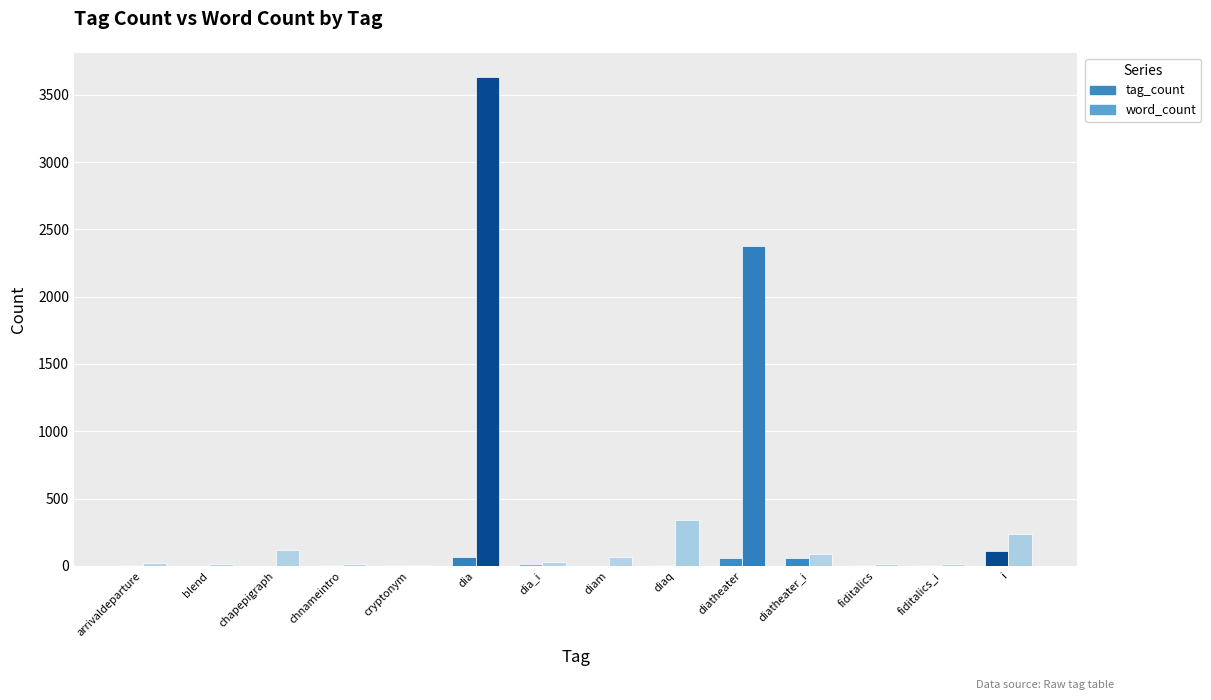

What is the sum of all word_count values?

6961